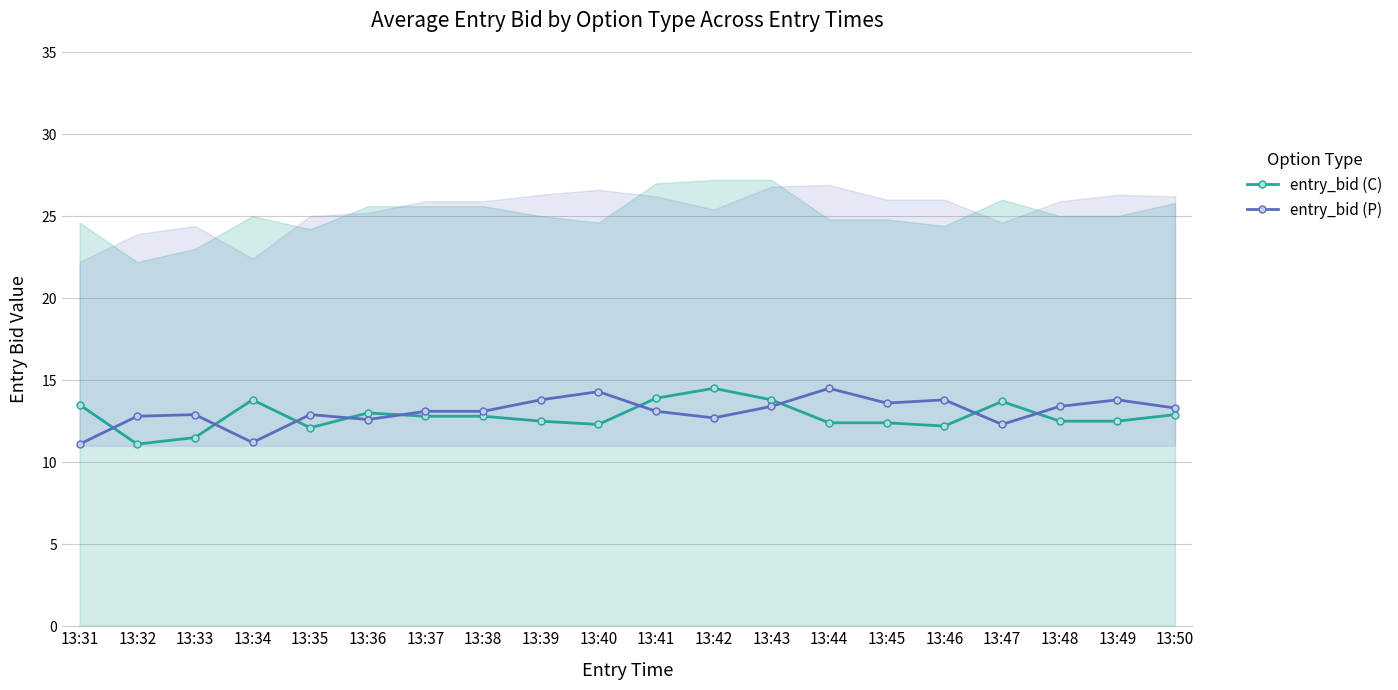

What is the difference between the maximum and minimum values in the entry_bid (P) series?

3.4